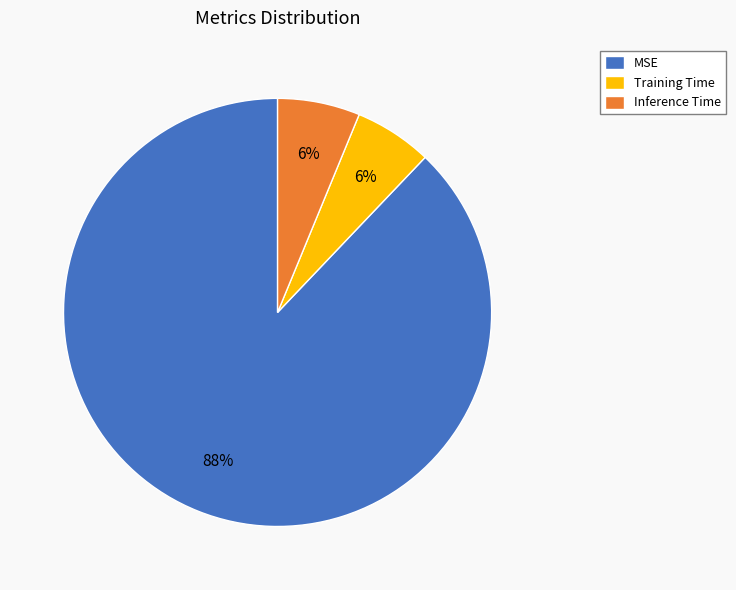

Which slice is the largest?

MSE